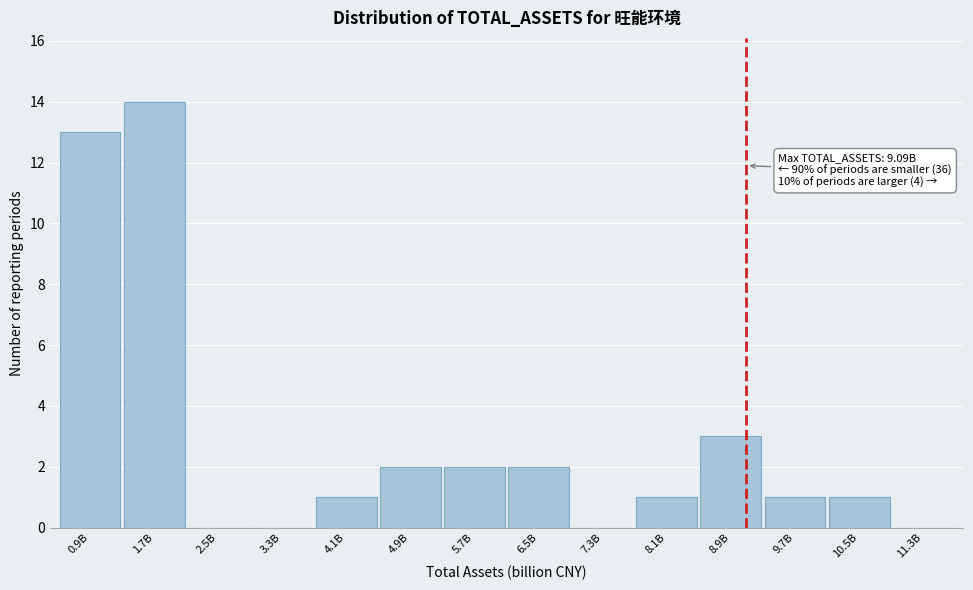

Reading right to left, extract all data points from this chart.

11.3B=0	10.5B=1	9.7B=1	8.9B=3	8.1B=1	7.3B=0	6.5B=2	5.7B=2	4.9B=2	4.1B=1	3.3B=0	2.5B=0	1.7B=14	0.9B=13